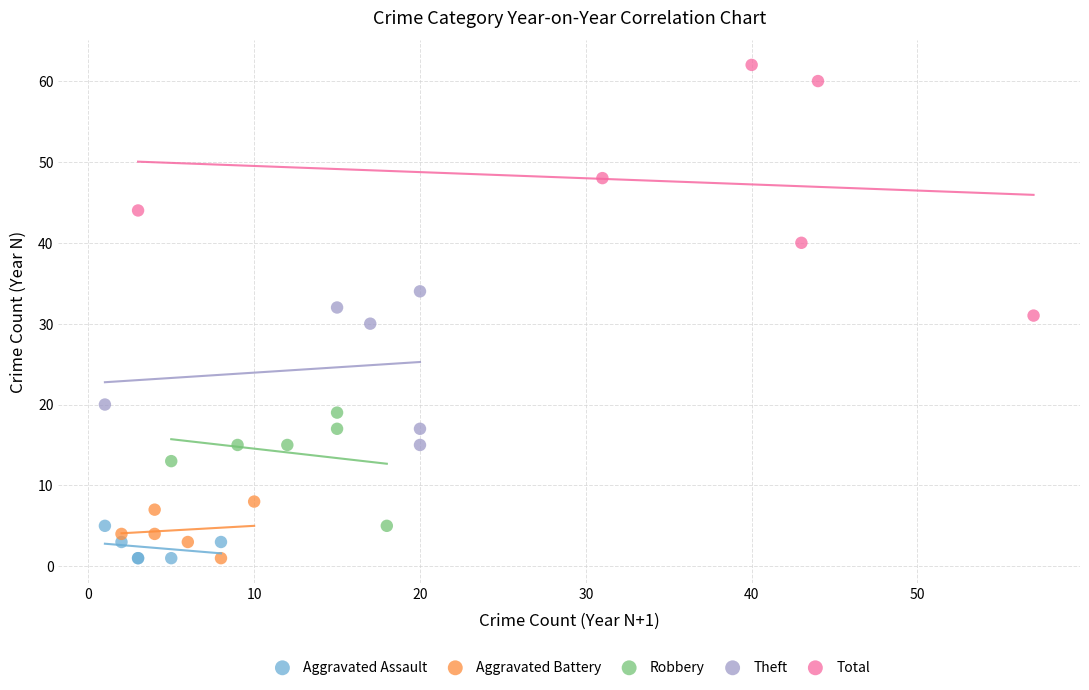

Which series contains the highest Y value?

Total